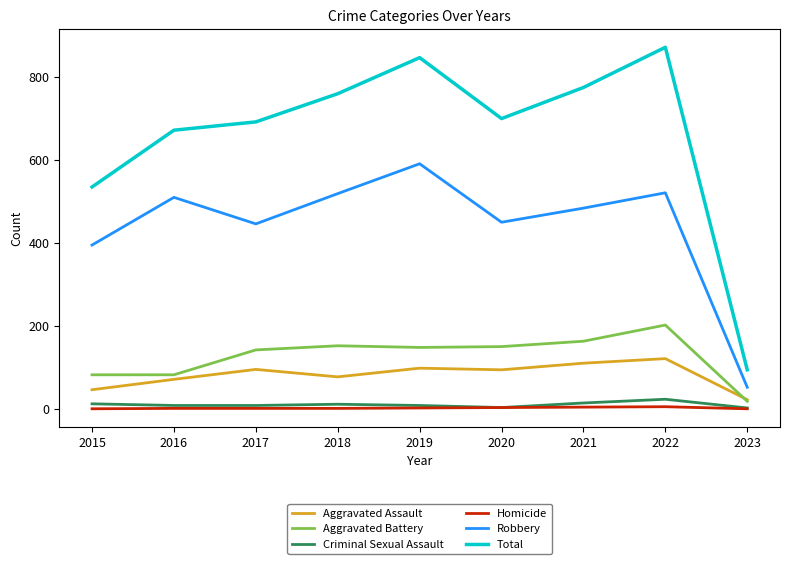

What is the difference between the second highest and minimum values in the Aggravated Assault series?

88